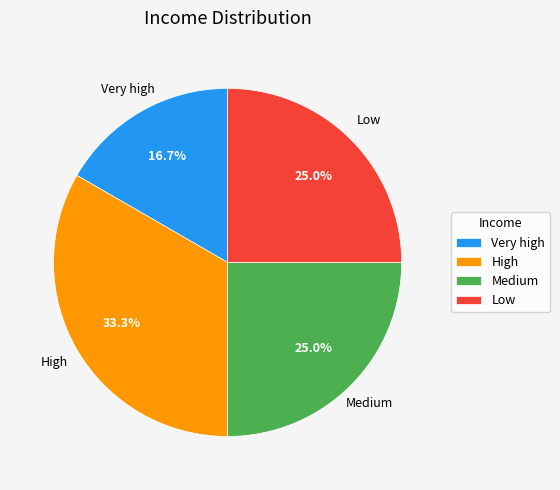

Is Low the majority of the pie?

No